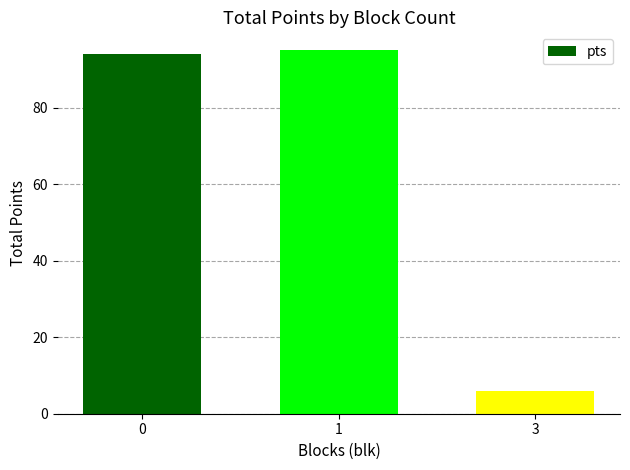

How many data points are less than 94?

1